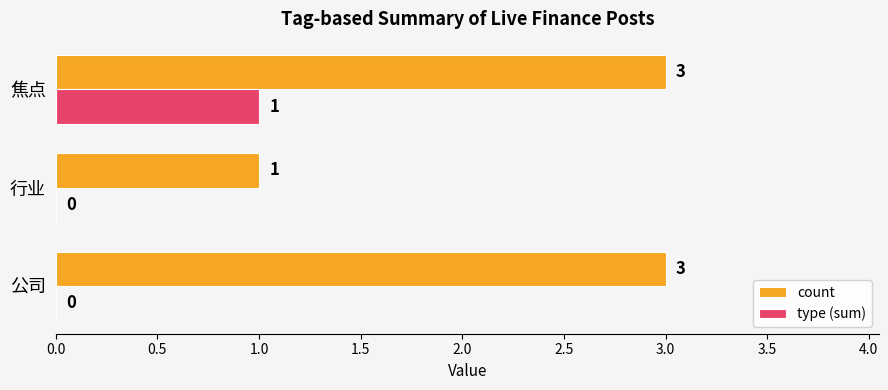

How many positive values does the type (sum) series have?

1